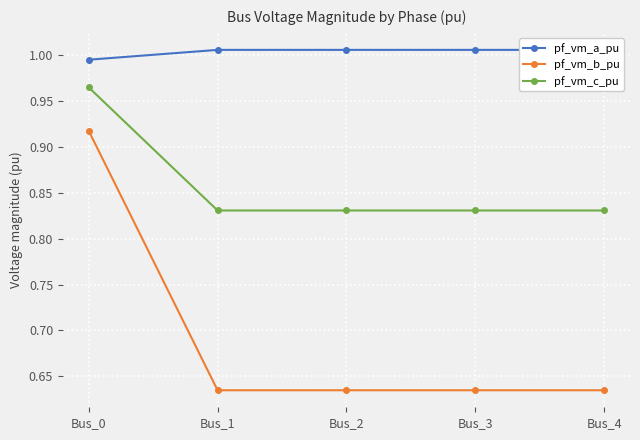

What are all the series names shown in the legend?

pf_vm_a_pu, pf_vm_b_pu, pf_vm_c_pu